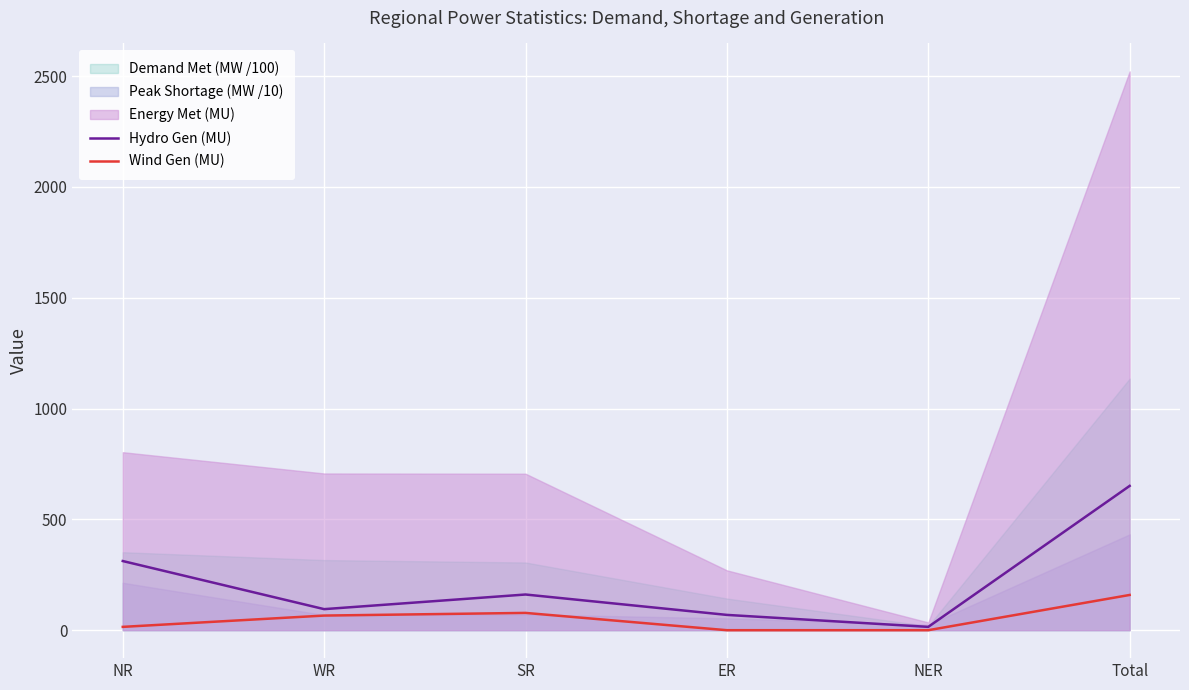

How many lines are shown in the chart?

2